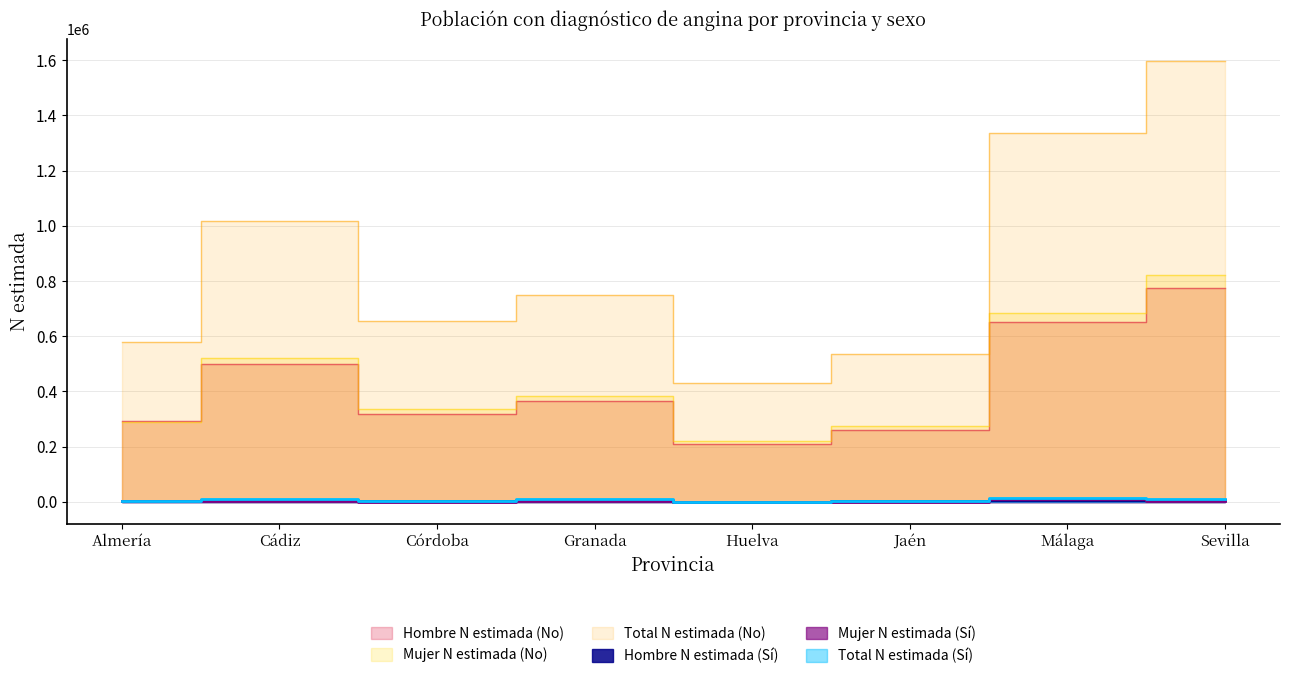

Is the value of Hombre N estimada (Sí) at Almería greater than the value of Mujer N estimada (Sí) at Málaga?

No